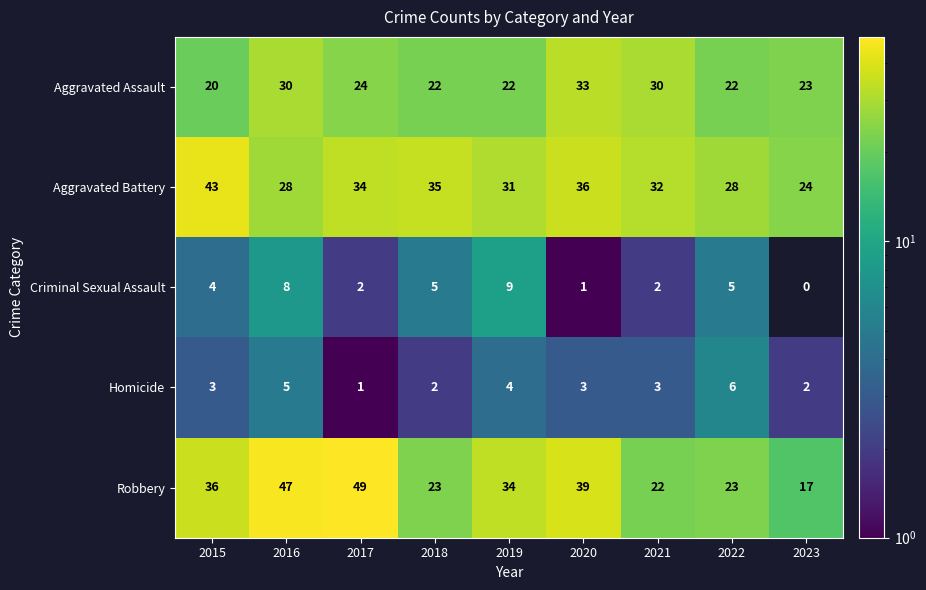

What is the difference between the maximum and minimum values in the Aggravated Assault series?

13.0